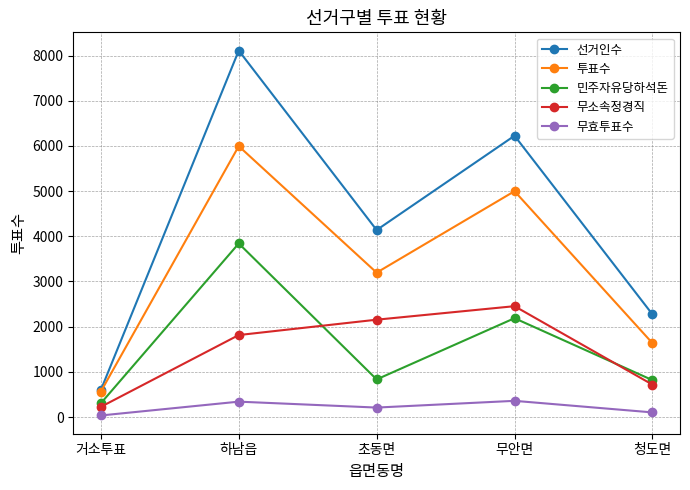

At which category is the sum across all series the highest?

하남읍